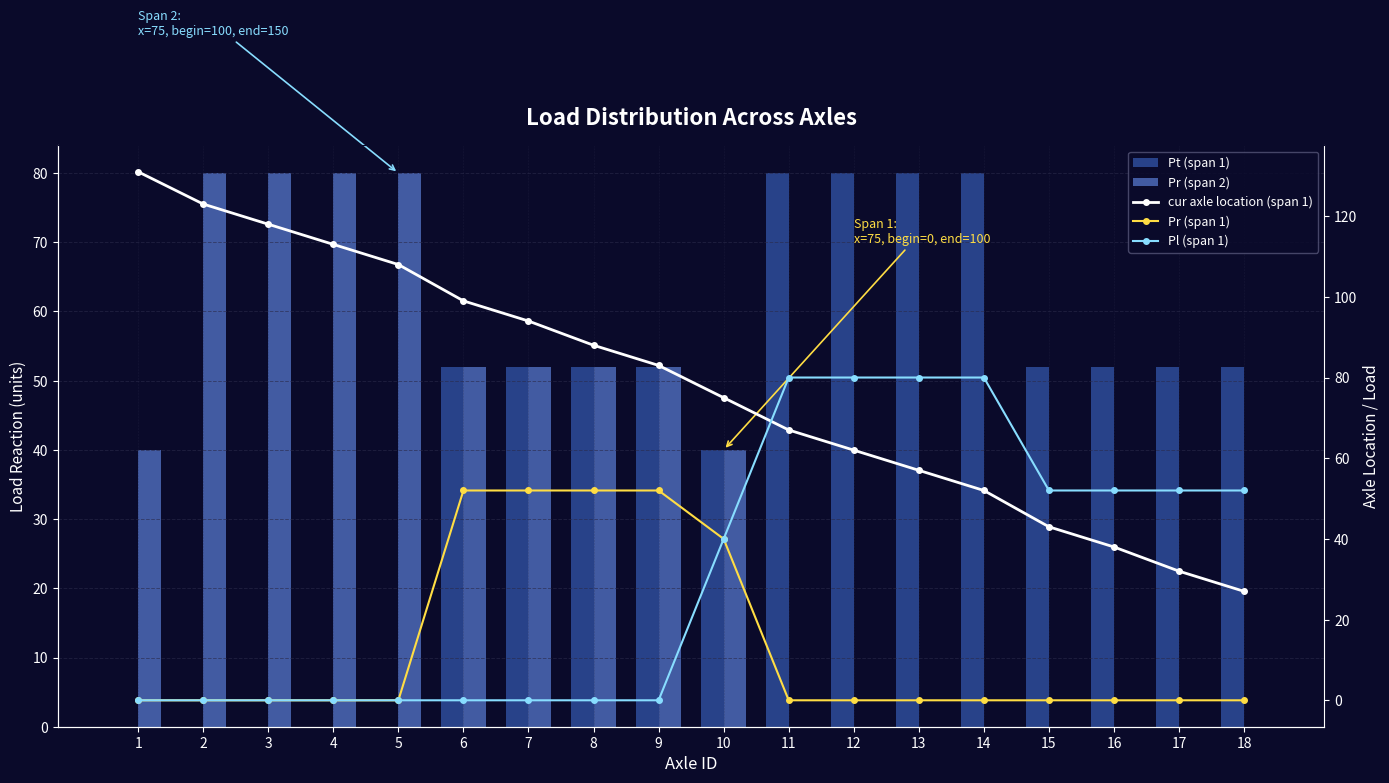

True or false: Pr (span 1) has a value of 0 at 12.

True